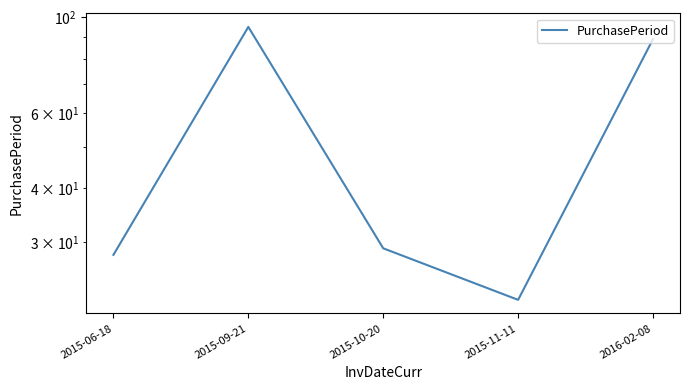

What position from the right is 2015-10-20?

3